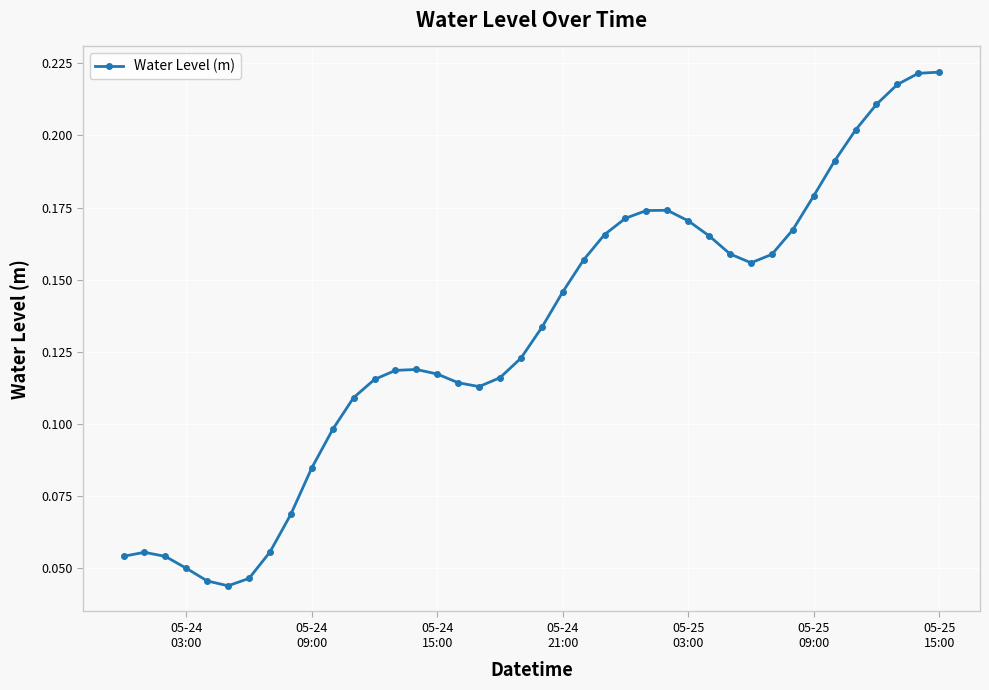

True or false: there are more than 0 points higher than both neighbors.

True